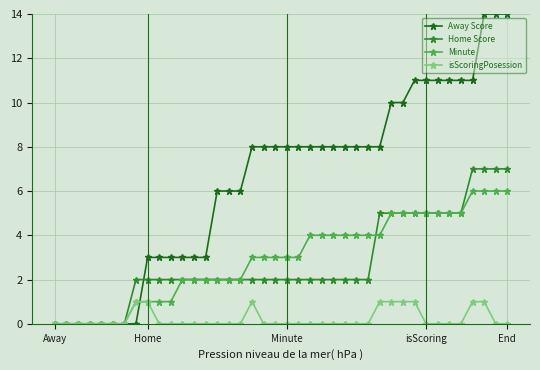

Which series has the largest total across all categories?

Away Score